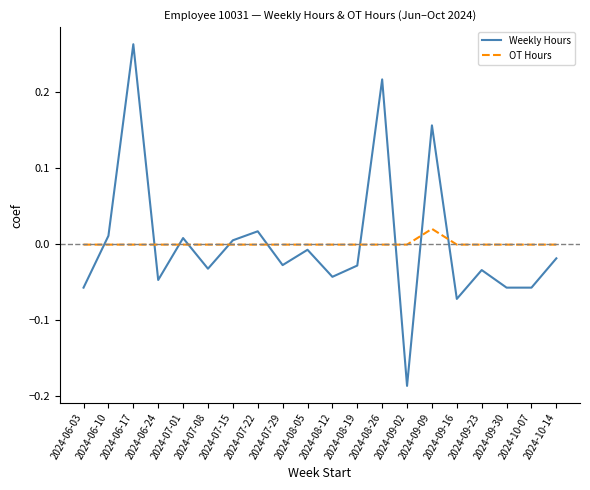

Which series has the widest spread of values?

Weekly Hours